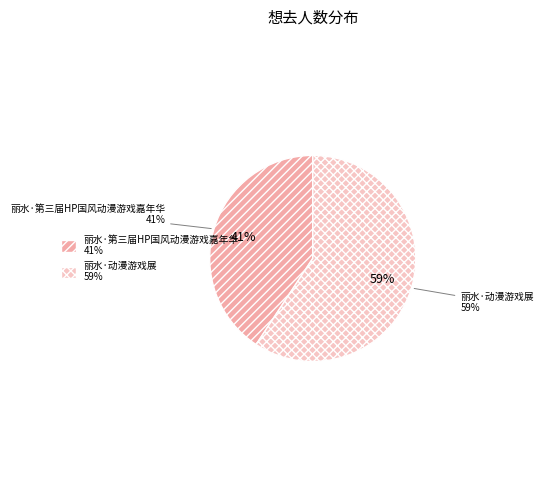

What is the largest slice in the pie chart?

丽水·动漫游戏展